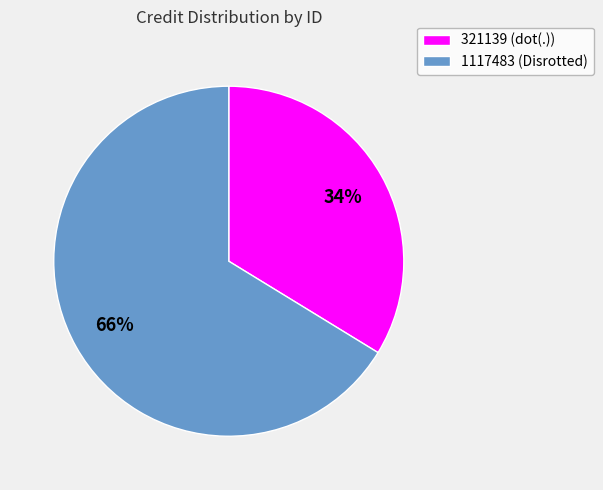

What is the majority slice?

1117483